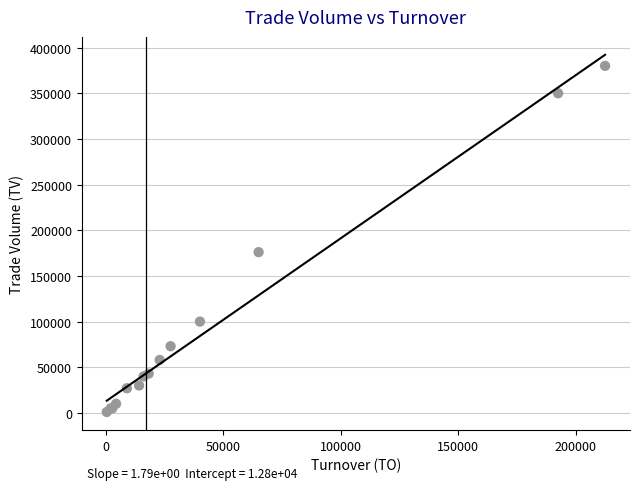

What Y value in the scatter plot is closest to 190500?

176000